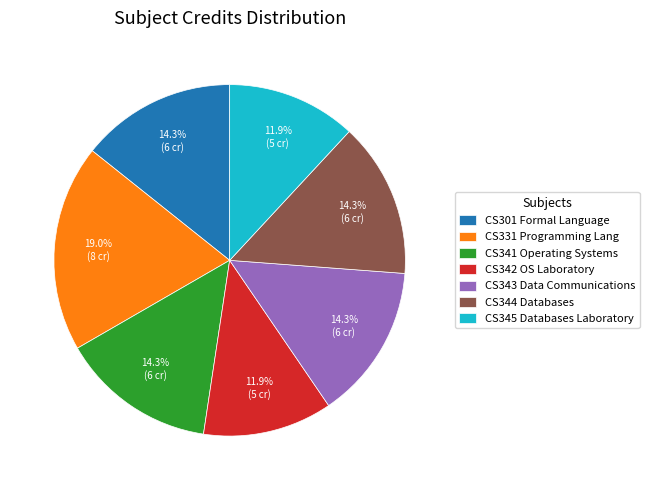

Between CS345 Databases Laboratory and CS301 Formal Language, which is larger?

CS301 Formal Language